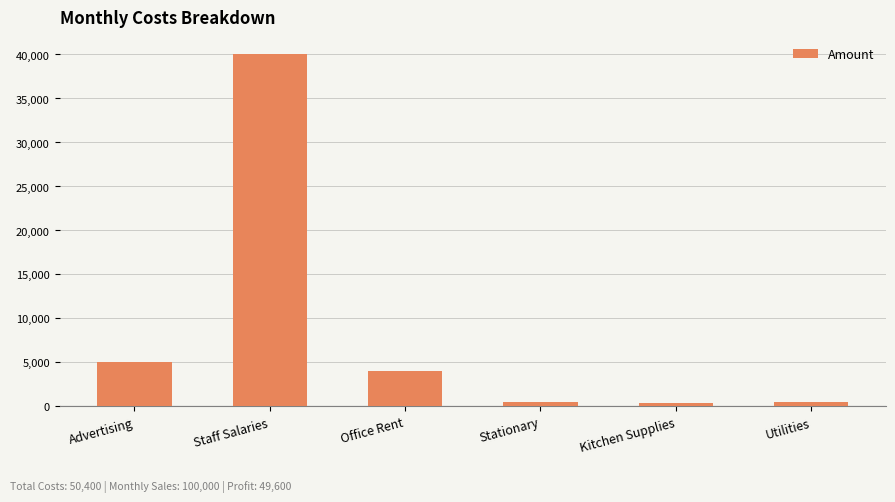

Are the bars horizontal?

No